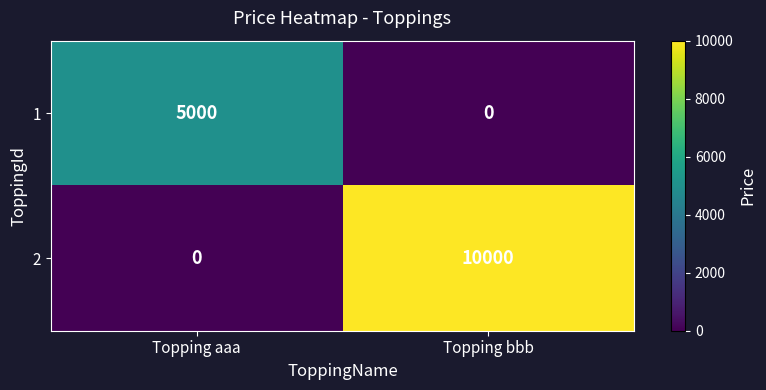

The 1 series shows 5000 at Topping aaa. True or false?

True